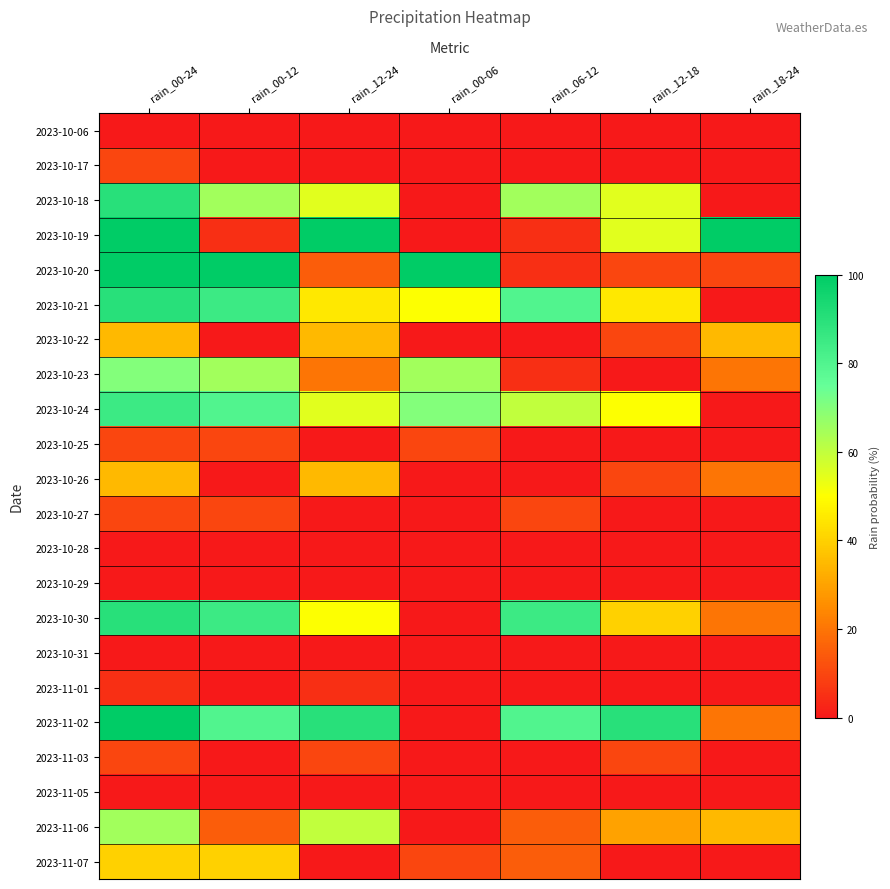

At which category does the chart reach its peak across all series?

rain_00-24